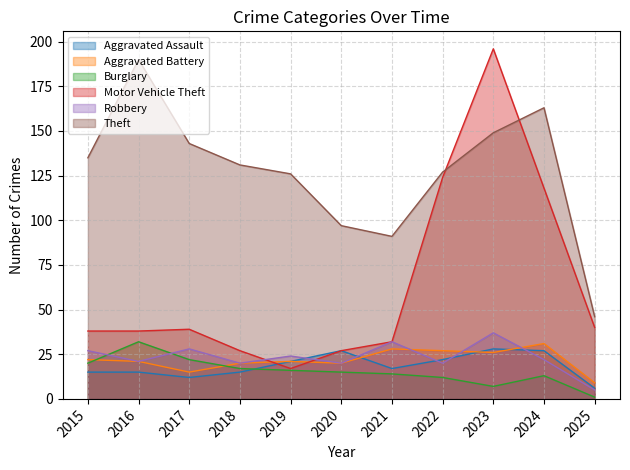

What is the difference between the highest and lowest values at 2024?

150